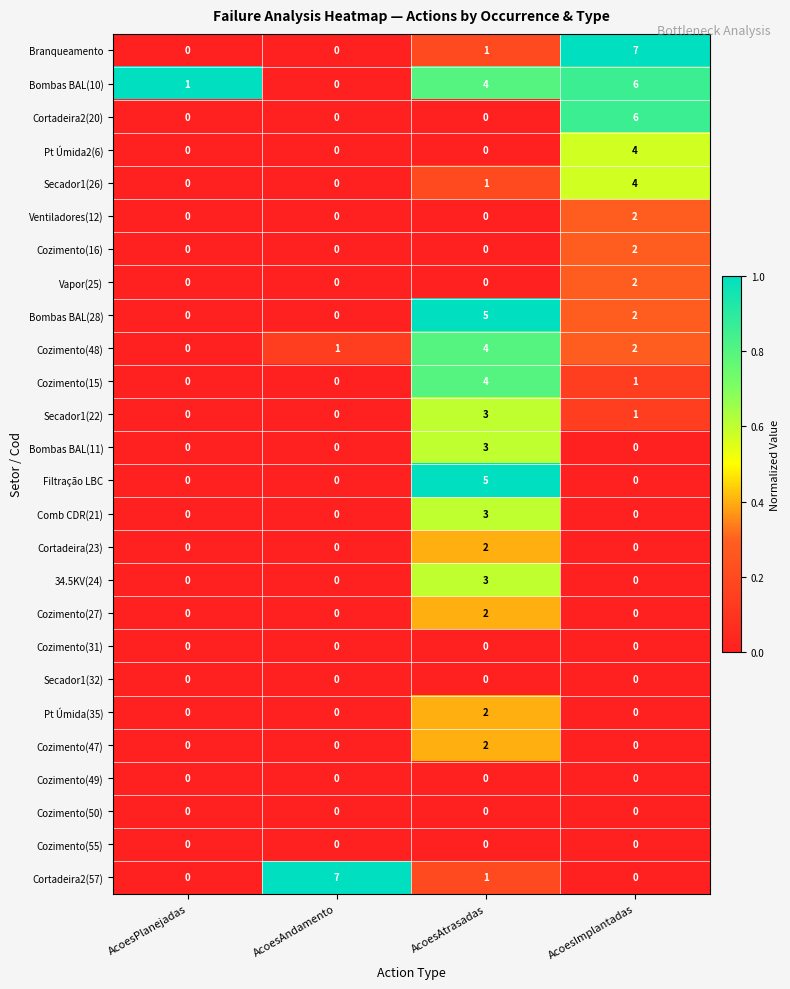

Between AcoesPlanejadas and AcoesImplantadas, which series saw the biggest shift?

Branqueamento